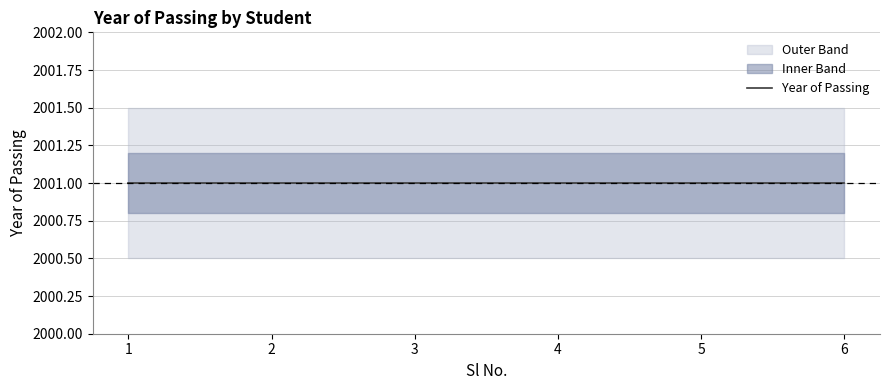

True or false: Sl No. and Year of Passing cross at least once.

False